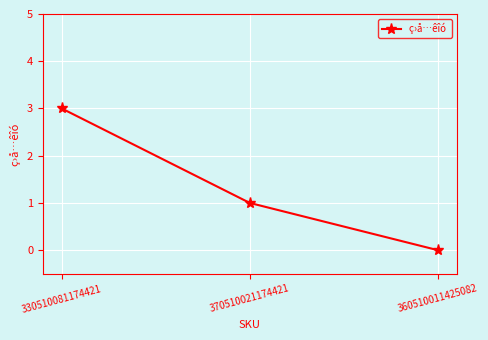

What is the label of the 2nd point from the right?

370510021174421